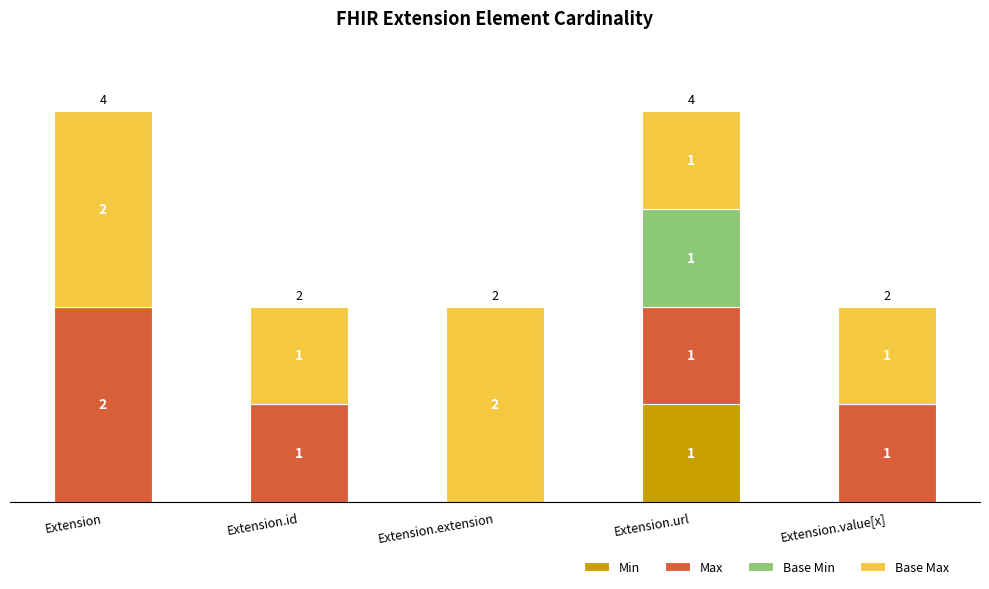

At which label does Min reach its peak?

Extension.url